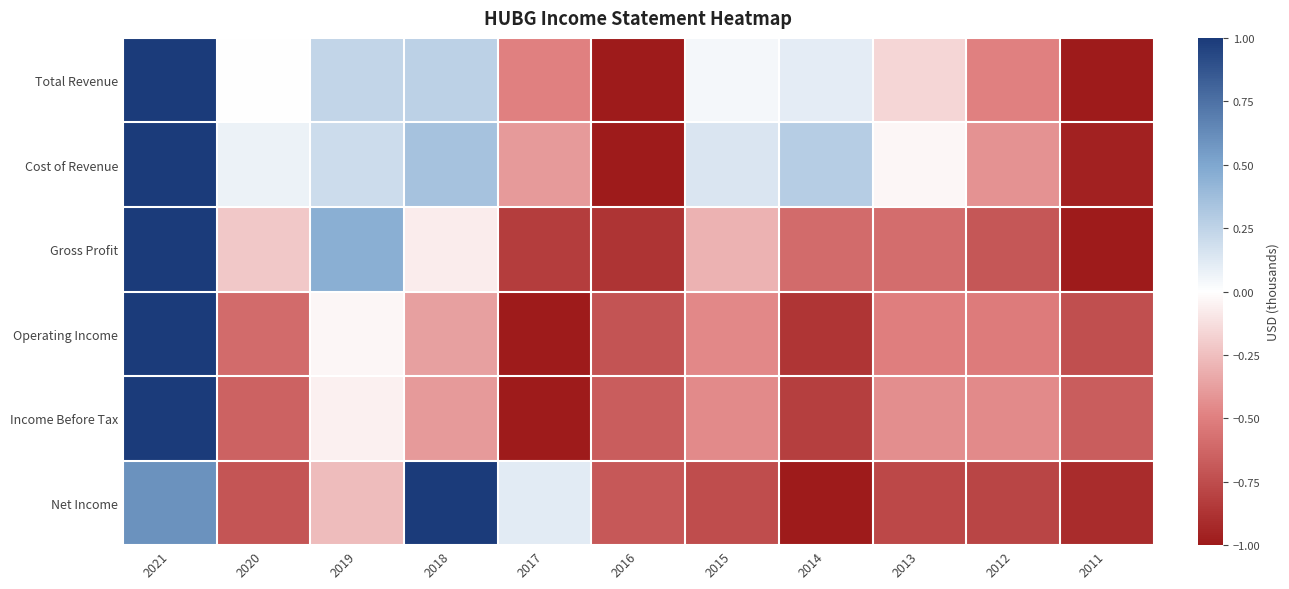

Reading left to right, extract all data points from this chart.

Total Revenue: 2021=1.0	2020=0.0	2019=0.2	2018=0.3	2017=-0.5	2016=-1.0	2015=0.0	2014=0.1	2013=-0.2	2012=-0.5	2011=-1.0
Cost of Revenue: 2021=1.0	2020=0.1	2019=0.2	2018=0.3	2017=-0.4	2016=-1.0	2015=0.1	2014=0.3	2013=-0.0	2012=-0.4	2011=-1.0
Gross Profit: 2021=1.0	2020=-0.2	2019=0.5	2018=-0.1	2017=-0.8	2016=-0.9	2015=-0.3	2014=-0.6	2013=-0.6	2012=-0.7	2011=-1.0
Operating Income: 2021=1.0	2020=-0.6	2019=-0.0	2018=-0.4	2017=-1.0	2016=-0.7	2015=-0.5	2014=-0.9	2013=-0.5	2012=-0.5	2011=-0.7
Income Before Tax: 2021=1.0	2020=-0.6	2019=-0.1	2018=-0.4	2017=-1.0	2016=-0.7	2015=-0.5	2014=-0.8	2013=-0.4	2012=-0.5	2011=-0.7
Net Income: 2021=0.6	2020=-0.7	2019=-0.3	2018=1.0	2017=0.1	2016=-0.7	2015=-0.7	2014=-1.0	2013=-0.8	2012=-0.8	2011=-0.9